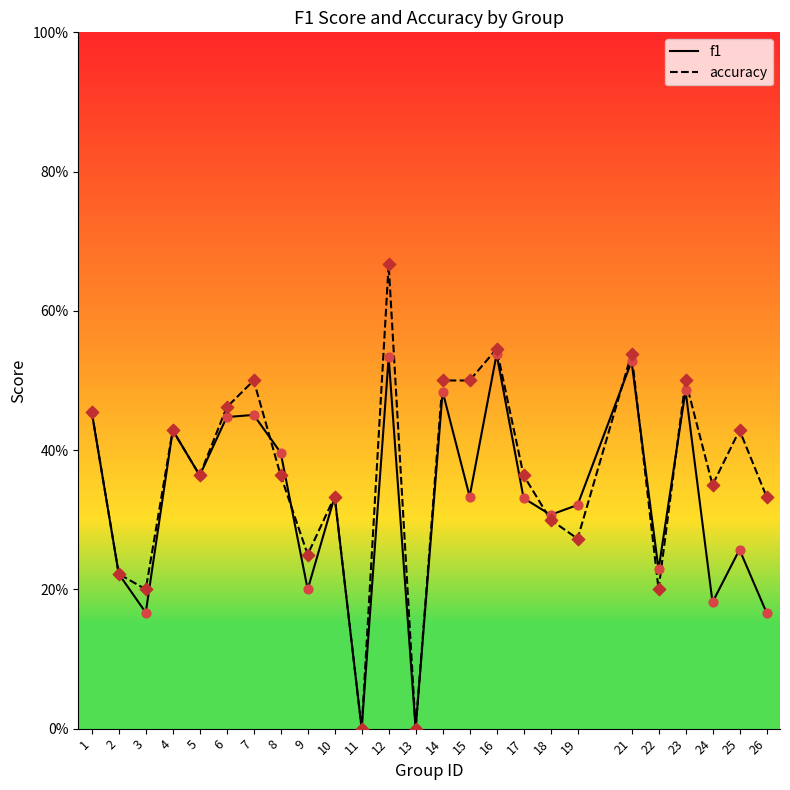

What are all the series names shown in the legend?

f1, accuracy